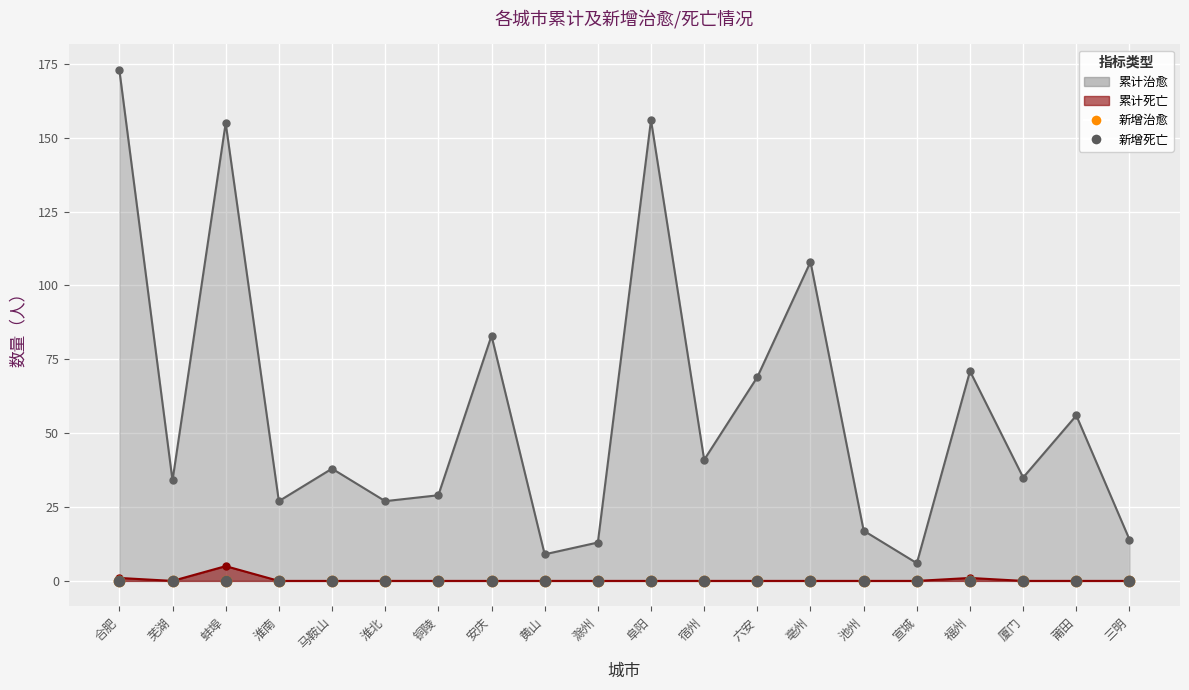

Is the value of 累计死亡 at 黄山 greater than the value of 累计治愈 at 宿州?

No